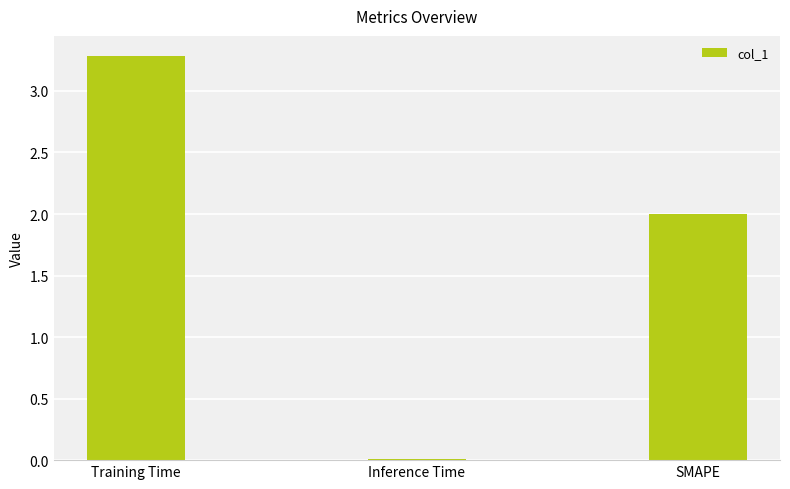

The chart shows a value of 3.3 at Training Time. True or false?

True